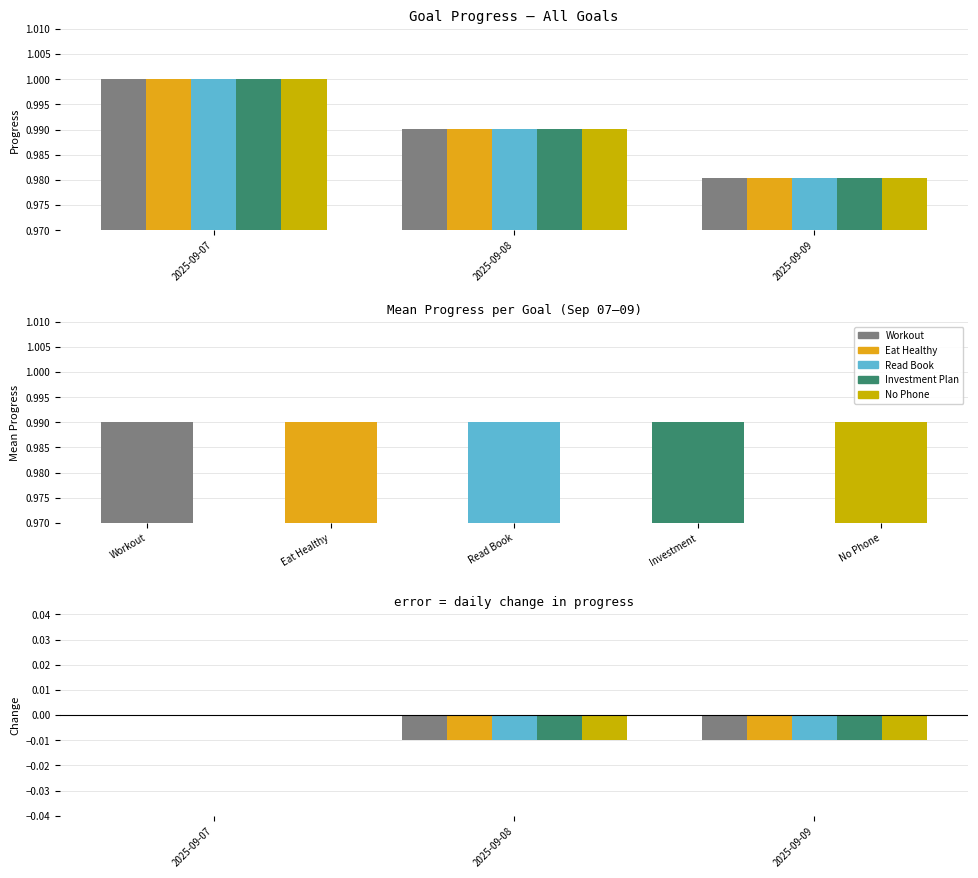

The Spend 10 Hours without phone series shows 0.0 at 2025-09-07. True or false?

True